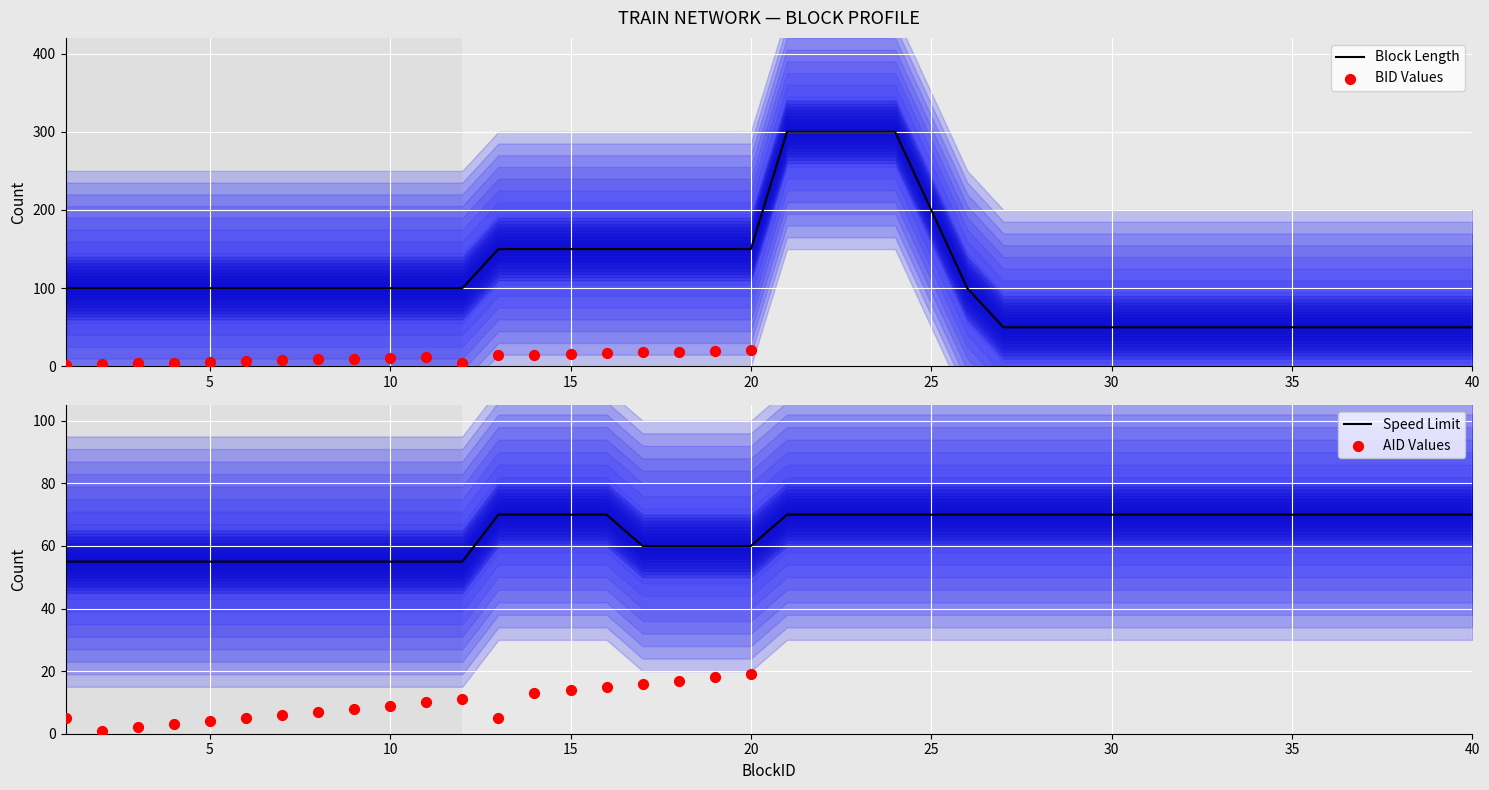

Which series contains the highest Y value?

Length